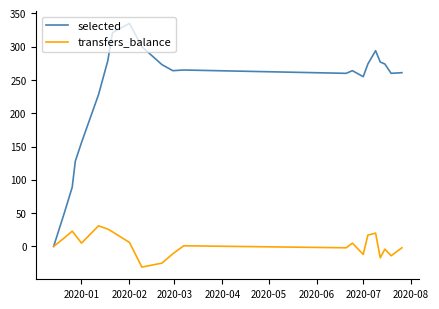

What is the difference between the maximum and minimum values in the selected series?

335